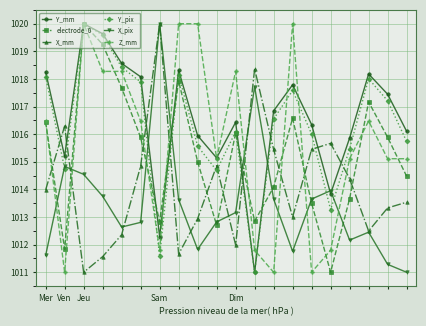

What is the maximum value for Z_mm?

1020.0